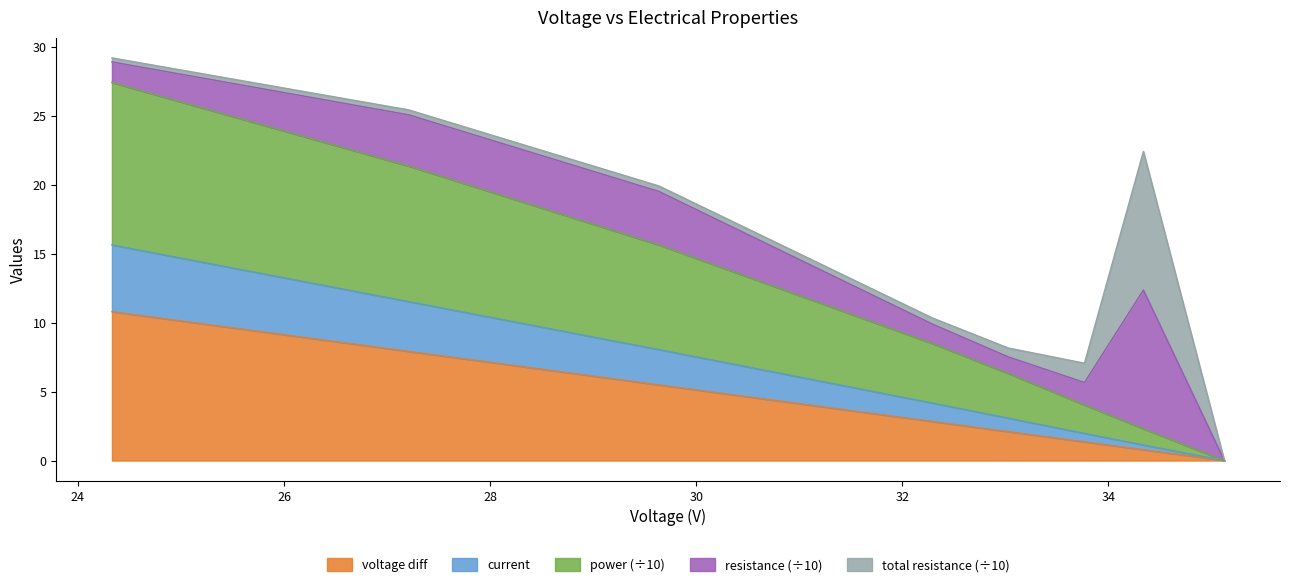

How many lines are shown in the chart?

5